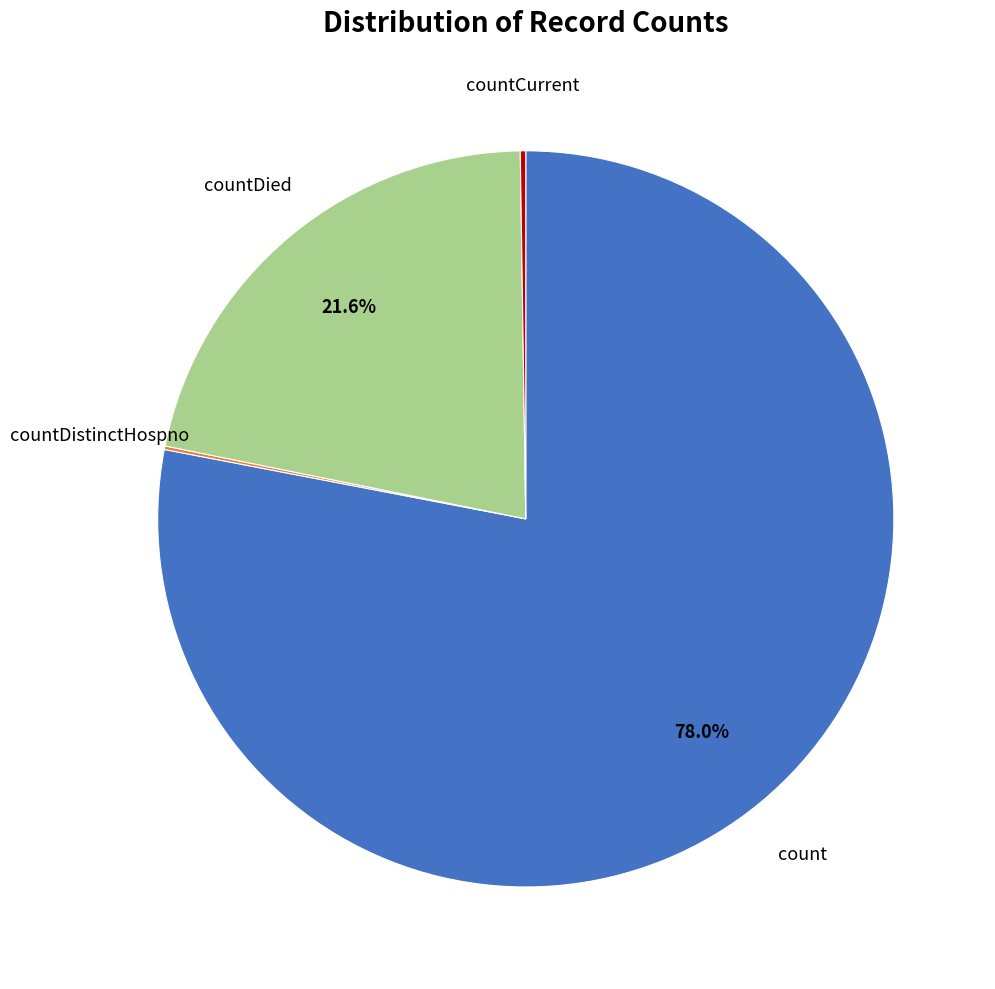

Does any single category account for the majority?

Yes